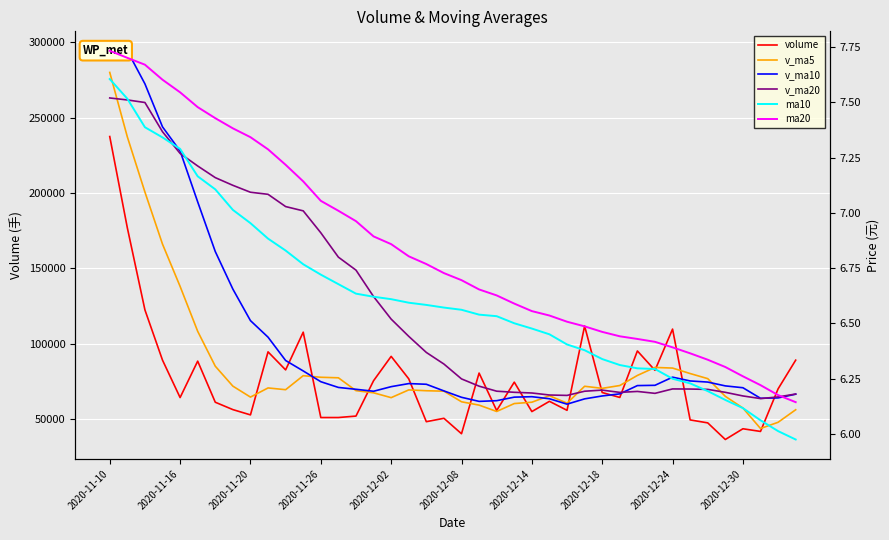

Which series has the largest total across all categories?

v_ma20